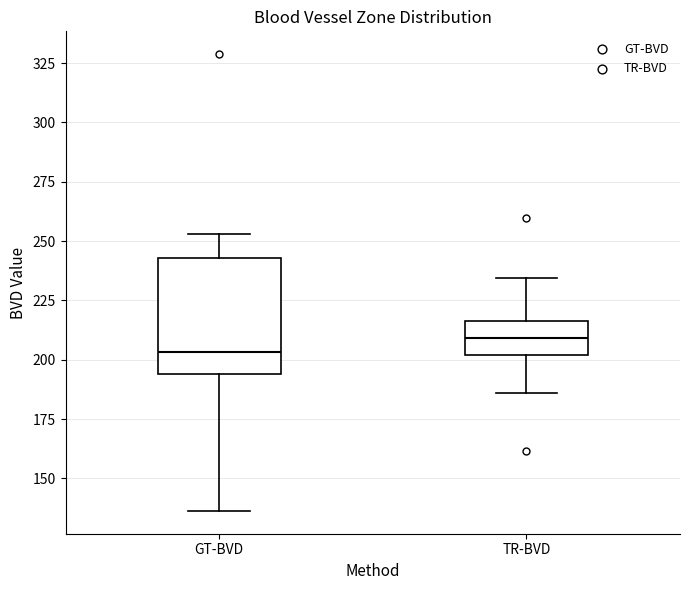

Reading left to right, transcribe this box plot: for each box, give where its median line is, the range the box spans, and where its two whiskers end, as read against the y-axis. The values are not printed on the chart, so give them approximately, as read against the axis.

GT-BVD: median 205, box 195 to 245, whiskers 135 to 255
TR-BVD: median 210, box 200 to 215, whiskers 185 to 235